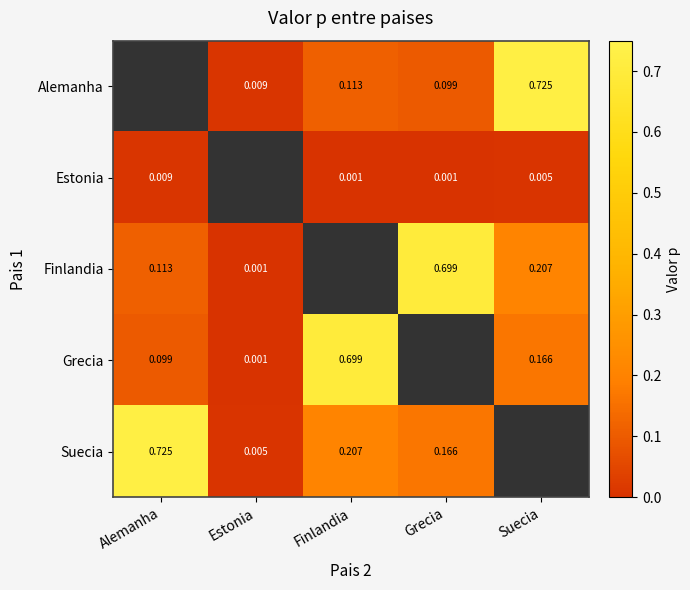

What is the difference between the highest and lowest values at Finlandia?

0.7